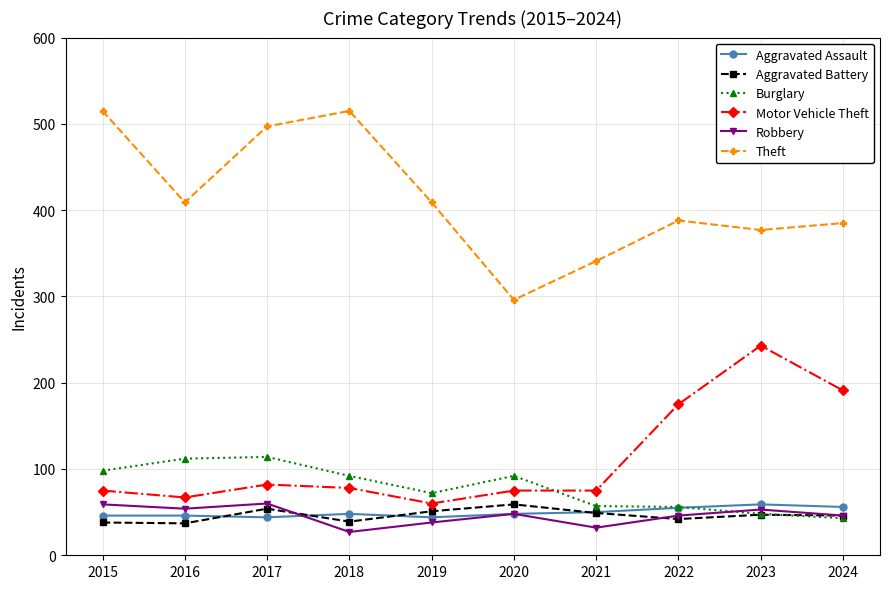

At which category does Theft reach its first local valley?

2016